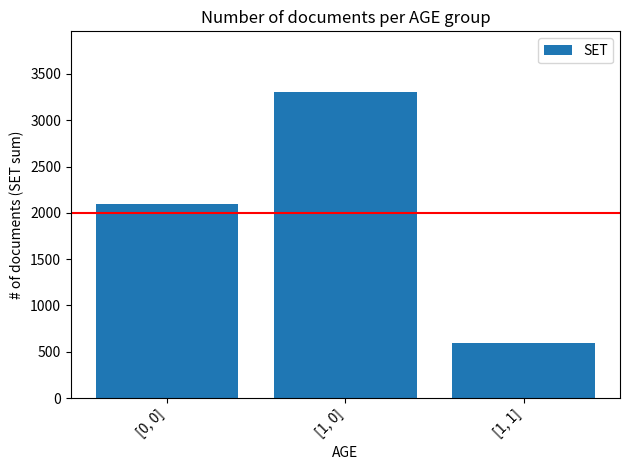

The chart shows a value of 1124 at [0, 0]. True or false?

False